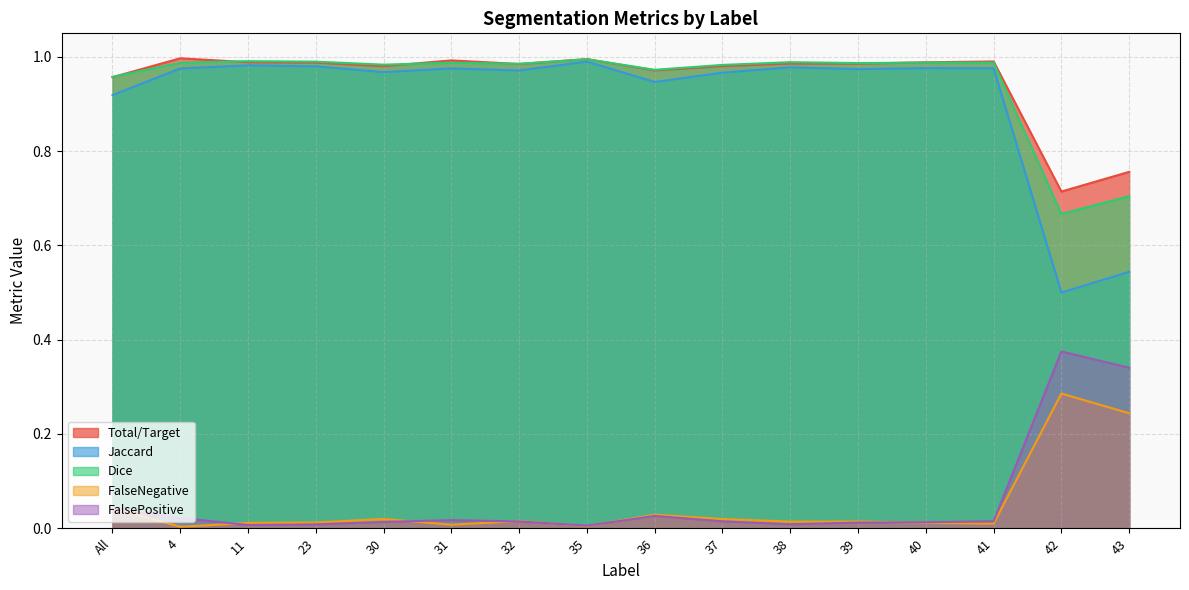

Is the value of FalsePositive at 30 greater than the value of FalseNegative at 43?

No